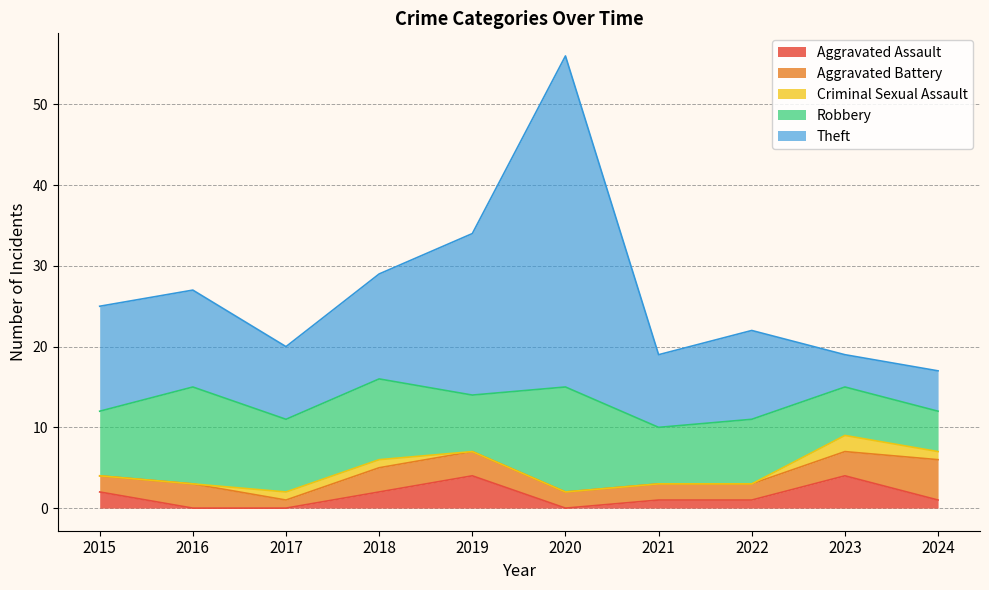

At which category is the sum across all series the highest?

2020